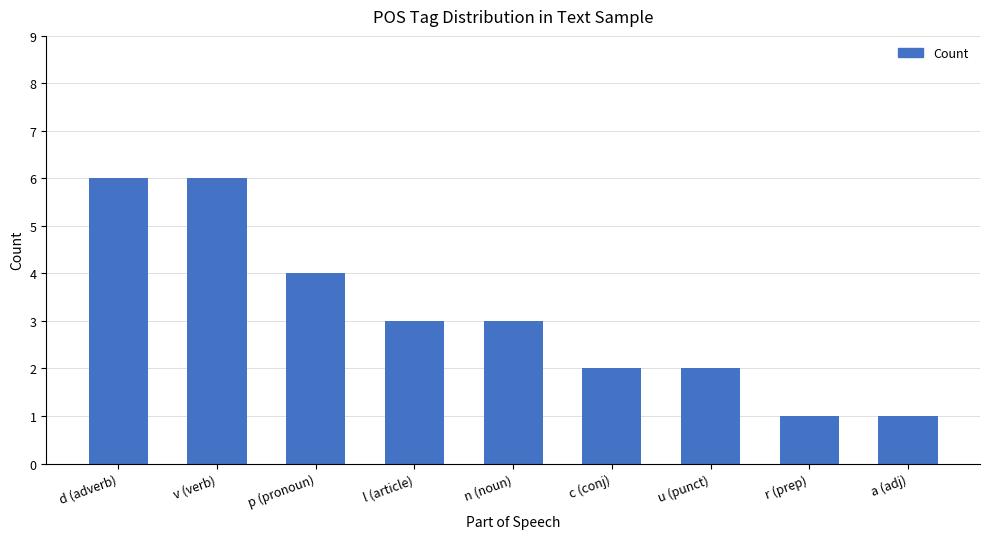

What is the sum of the values at p (pronoun) and r (prep)?

5